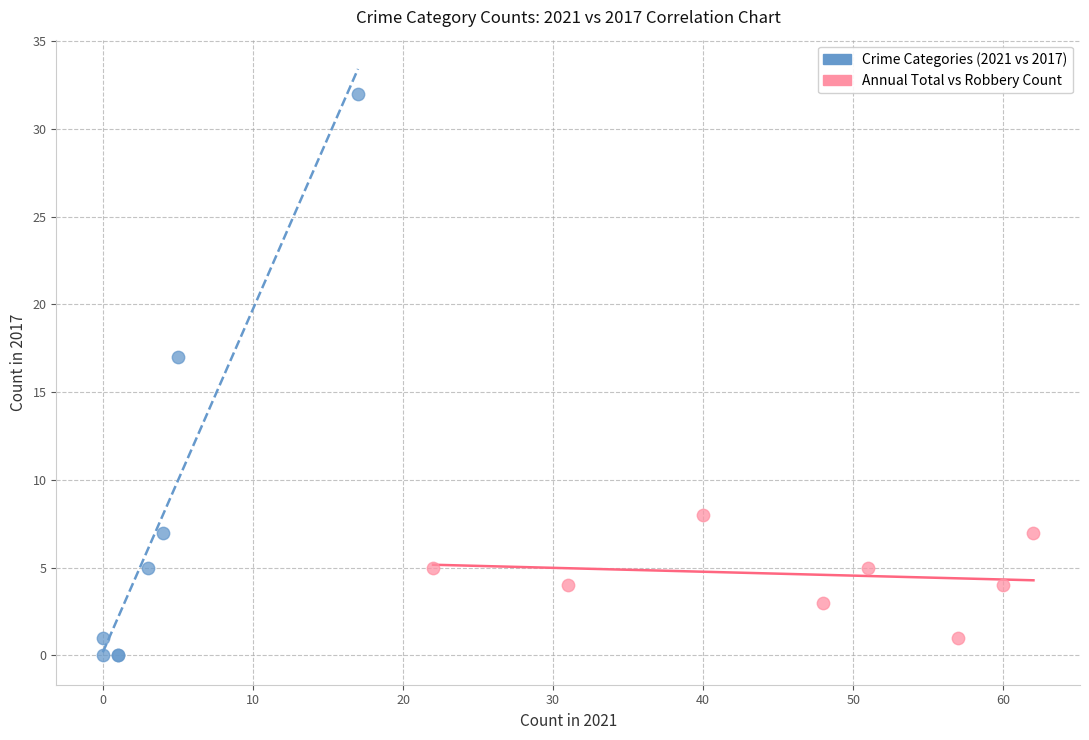

Which series has the widest spread of Y values?

Crime Categories (2021 vs 2017)